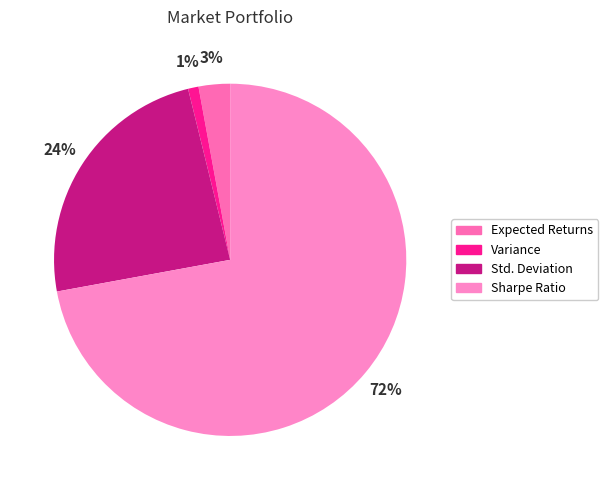

To the nearest percent, what portion does Variance represent?

1%